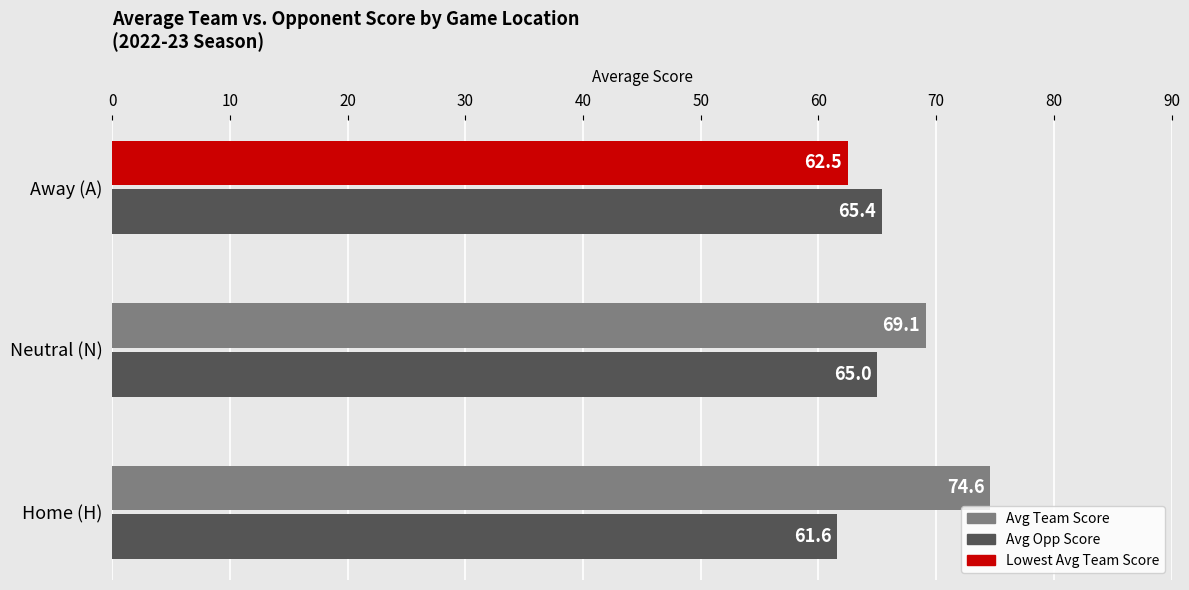

Is it true that Avg Opp Score equals 92.0 at Neutral (N)?

False